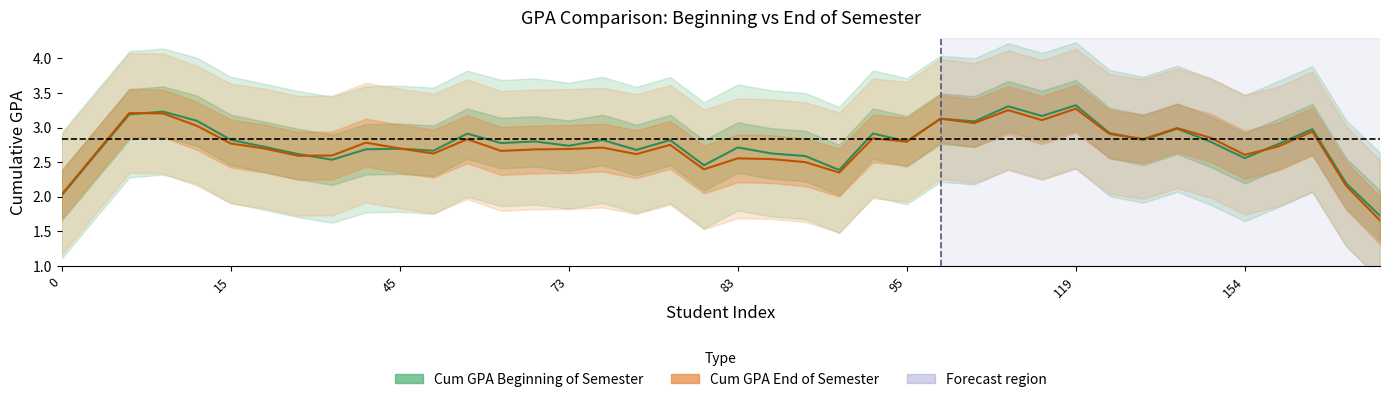

Reading left to right, extract all data points from this chart.

Cum GPA Beginning of Semester: 2.0	2.6	3.2	3.2	3.1	2.8	2.7	2.6	2.5	2.7	2.7	2.7	2.9	2.8	2.8	2.7	2.8	2.7	2.8	2.5	2.7	2.6	2.6	2.4	2.9	2.8	3.1	3.1	3.3	3.2	3.3	2.9	2.8	3.0	2.8	2.6	2.8	3.0	2.2	1.7
Cum GPA End of Semester: 2.0	2.6	3.2	3.2	3.0	2.8	2.7	2.6	2.6	2.8	2.7	2.6	2.8	2.7	2.7	2.7	2.7	2.6	2.8	2.4	2.6	2.5	2.5	2.4	2.8	2.8	3.1	3.1	3.3	3.1	3.3	2.9	2.8	3.0	2.9	2.6	2.7	2.9	2.2	1.7